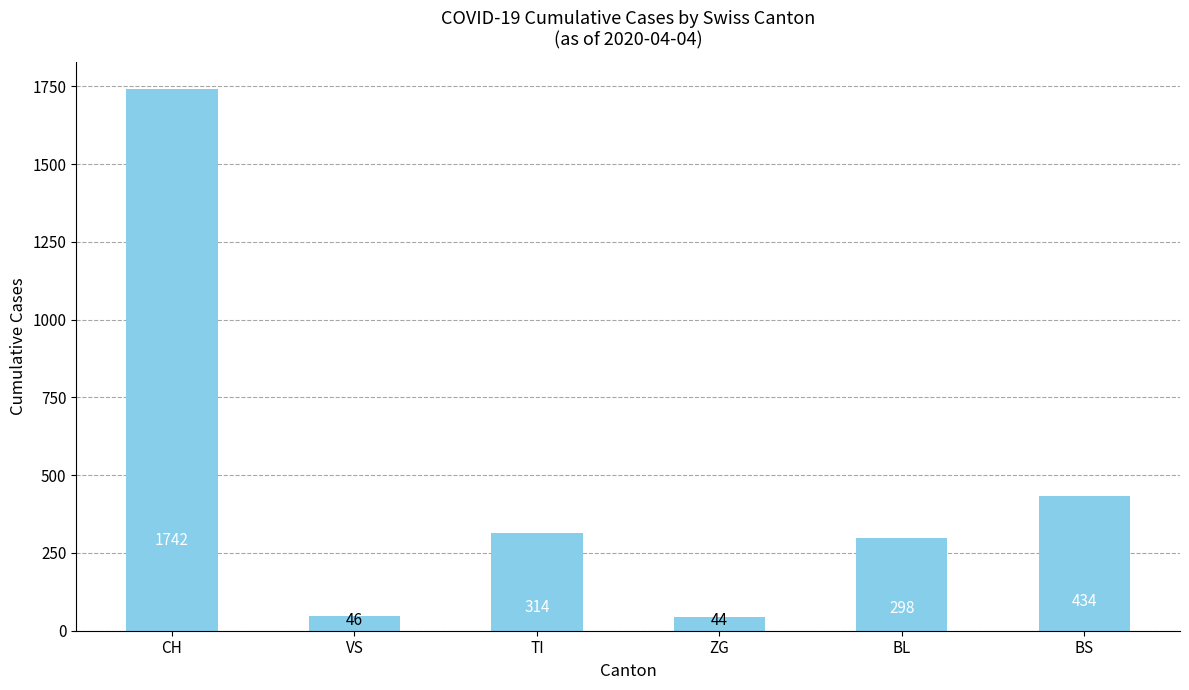

True or false: the data shows 434 at BS.

True